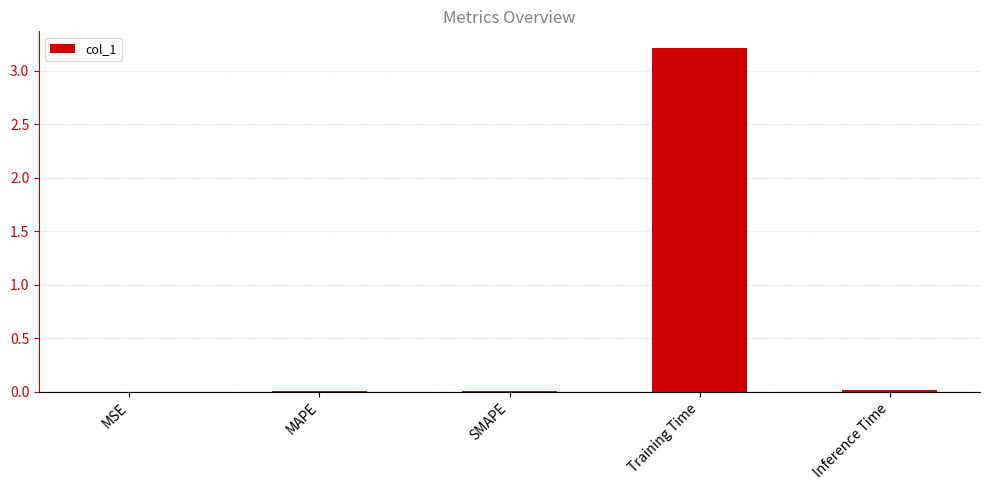

What is the sum of all values?

3.2